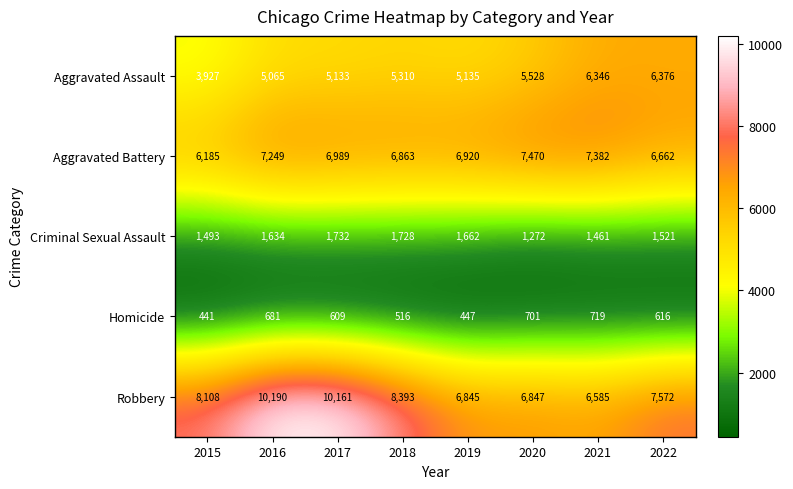

True or false: Aggravated Assault has a value of 7499 at 2017.

False